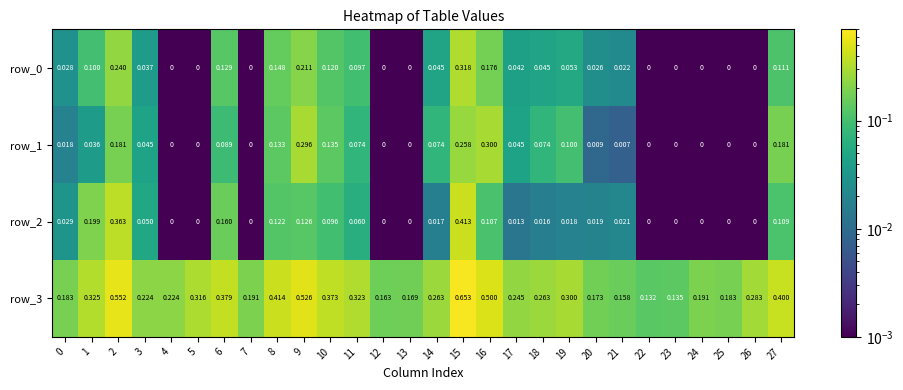

What is the average value of the row_3 series?

0.3